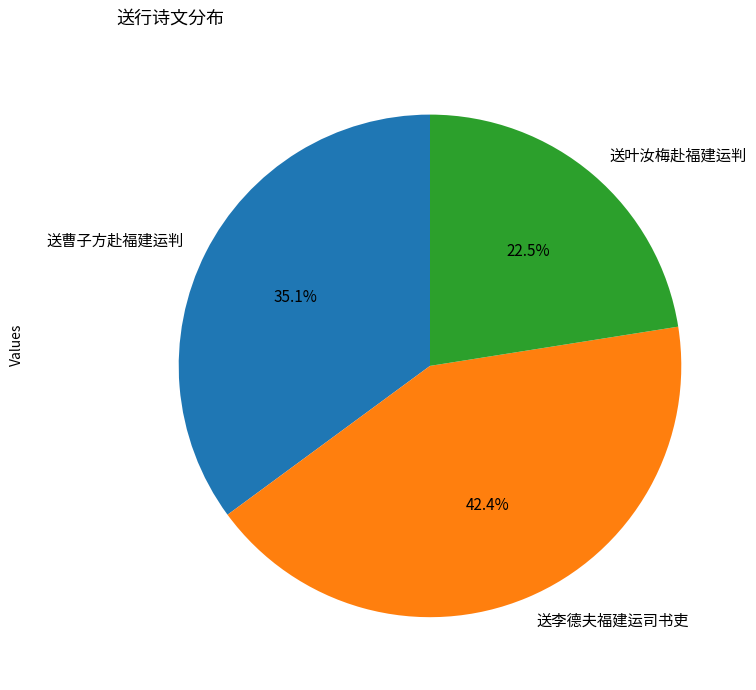

What is the total percentage of 送李德夫福建运司书吏 and 送叶汝梅赴福建运判?

64.9%